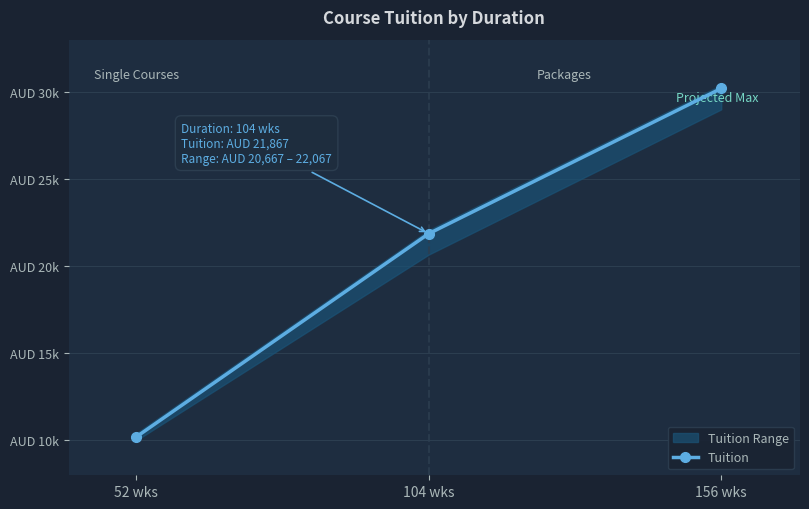

What is the label of the 2nd point from the right?

104 wks